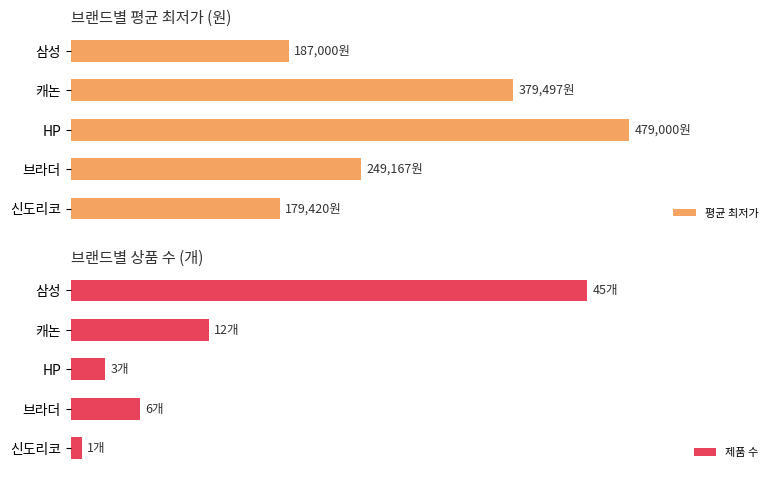

What is the total value across all series at 캐논?

379509